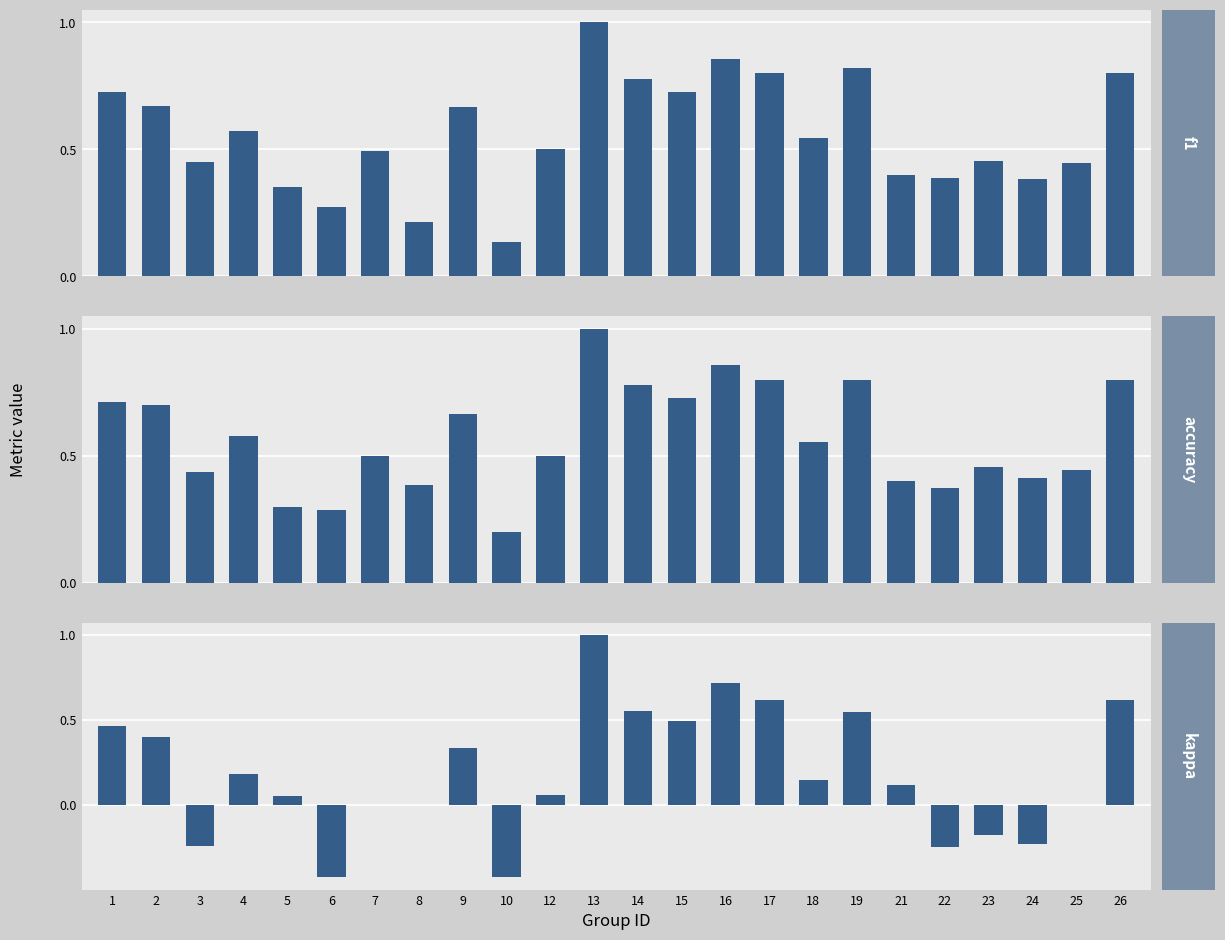

How many bars are there in each group?

3